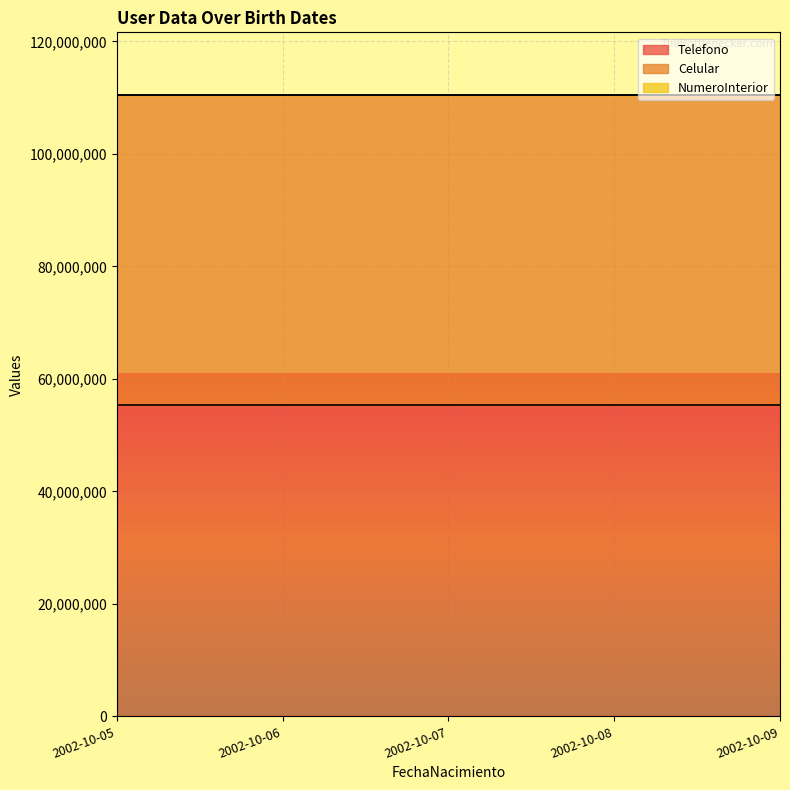

What is the spread (max minus min) of values at 2002-10-05?

55285170